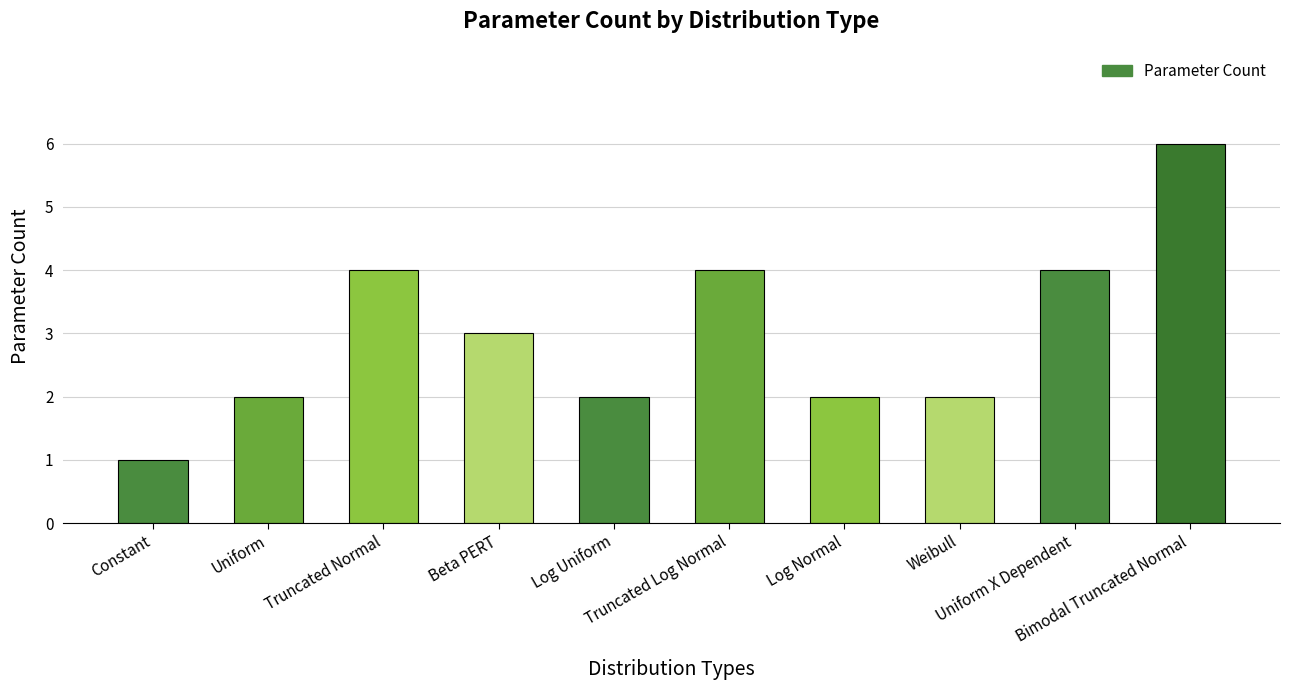

The value at Uniform is 2. True or false?

True